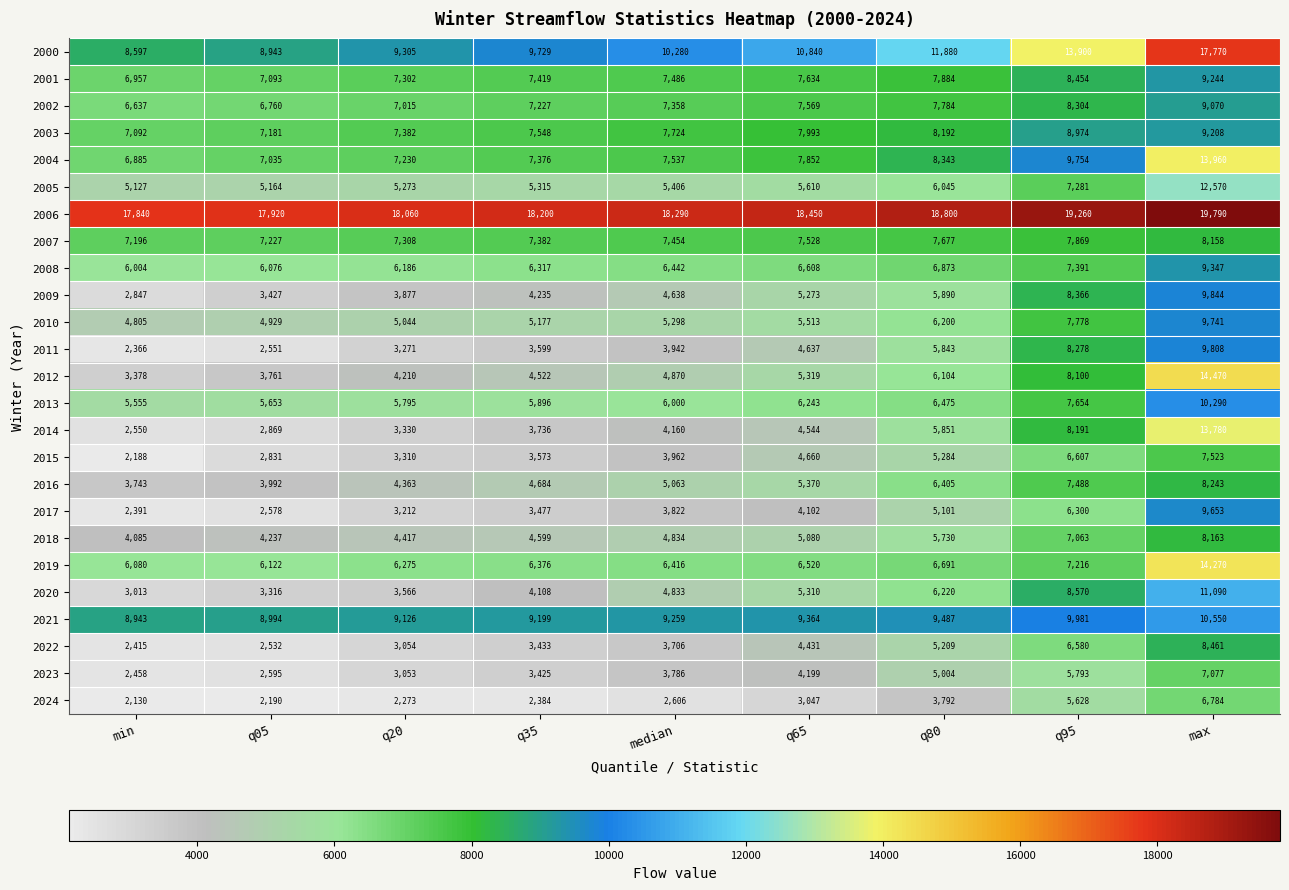

Is it true that 2007 equals 3511 at median?

False